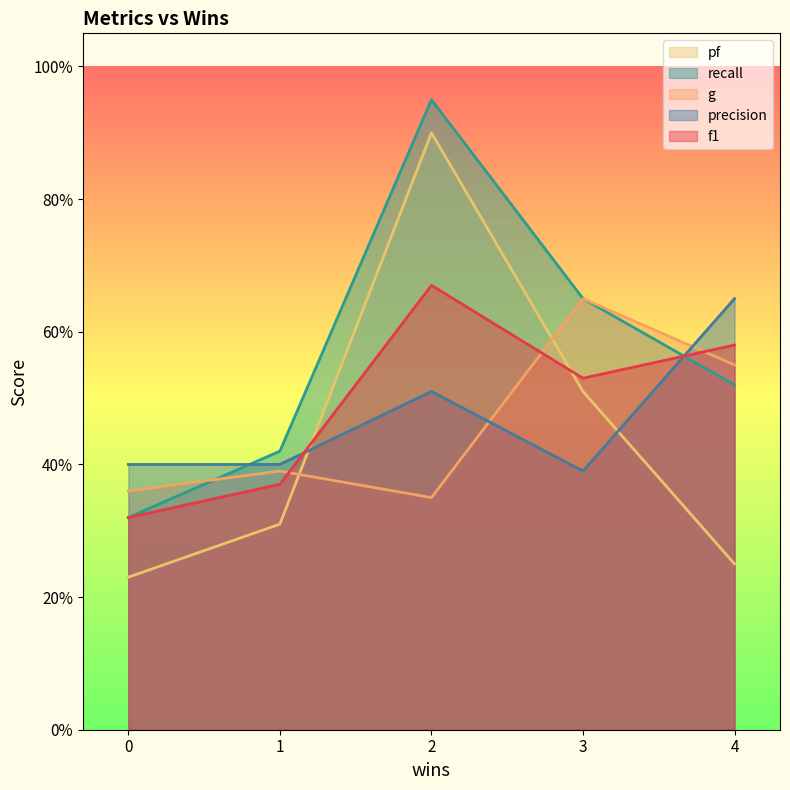

True or false: precision and f1 cross at least once.

True